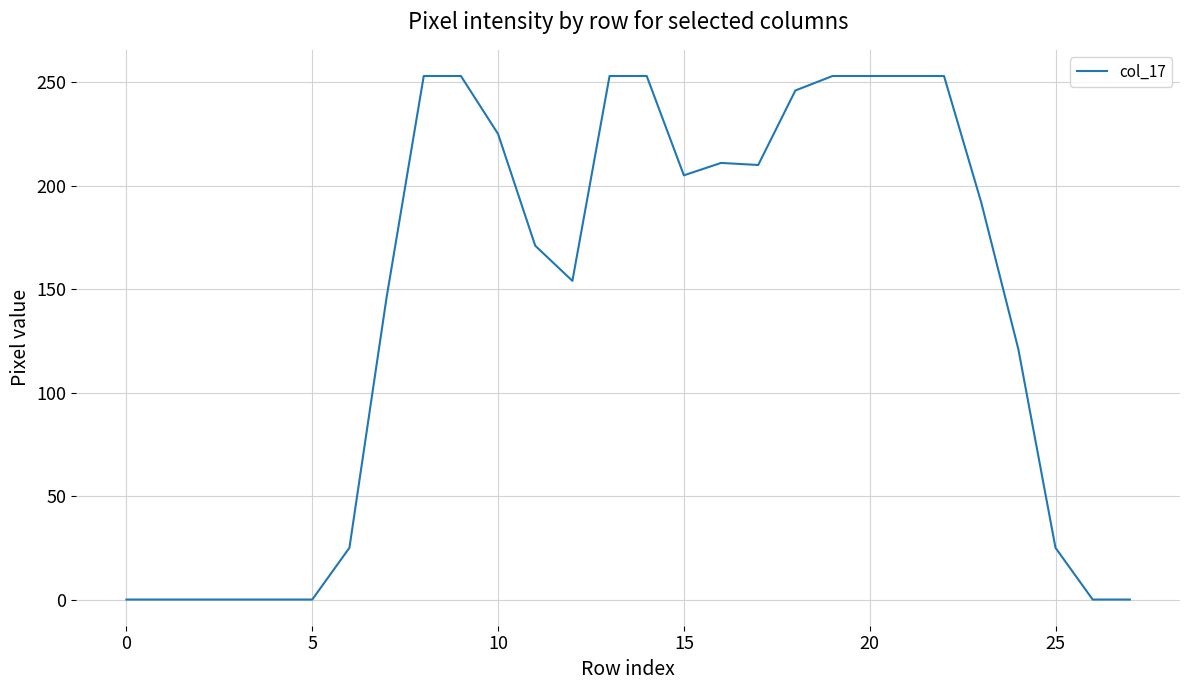

Count the number of categories in the chart.

28